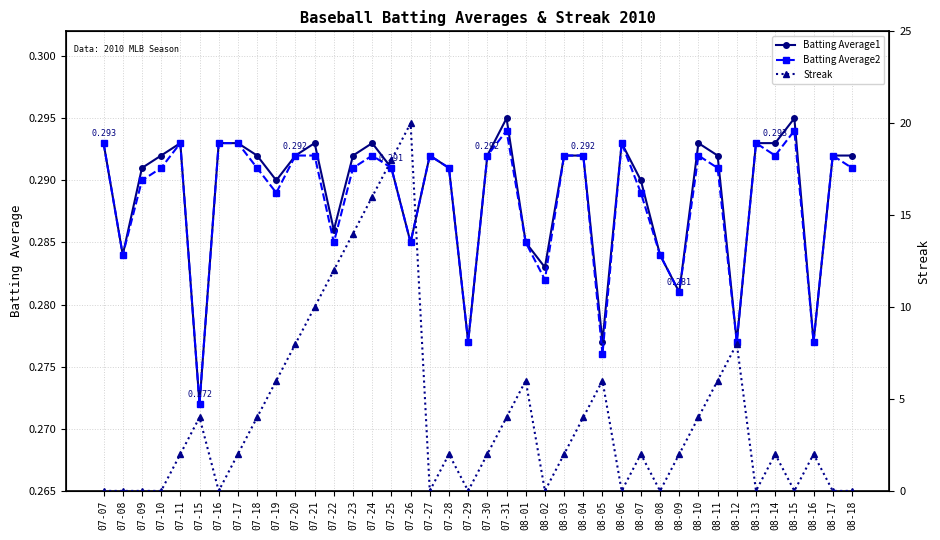

Reading left to right, what are all the values shown in this chart?

Batting Average1: 07-07=0.3	07-08=0.3	07-09=0.3	07-10=0.3	07-11=0.3	07-15=0.3	07-16=0.3	07-17=0.3	07-18=0.3	07-19=0.3	07-20=0.3	07-21=0.3	07-22=0.3	07-23=0.3	07-24=0.3	07-25=0.3	07-26=0.3	07-27=0.3	07-28=0.3	07-29=0.3	07-30=0.3	07-31=0.3	08-01=0.3	08-02=0.3	08-03=0.3	08-04=0.3	08-05=0.3	08-06=0.3	08-07=0.3	08-08=0.3	08-09=0.3	08-10=0.3	08-11=0.3	08-12=0.3	08-13=0.3	08-14=0.3	08-15=0.3	08-16=0.3	08-17=0.3	08-18=0.3
Batting Average2: 07-07=0.3	07-08=0.3	07-09=0.3	07-10=0.3	07-11=0.3	07-15=0.3	07-16=0.3	07-17=0.3	07-18=0.3	07-19=0.3	07-20=0.3	07-21=0.3	07-22=0.3	07-23=0.3	07-24=0.3	07-25=0.3	07-26=0.3	07-27=0.3	07-28=0.3	07-29=0.3	07-30=0.3	07-31=0.3	08-01=0.3	08-02=0.3	08-03=0.3	08-04=0.3	08-05=0.3	08-06=0.3	08-07=0.3	08-08=0.3	08-09=0.3	08-10=0.3	08-11=0.3	08-12=0.3	08-13=0.3	08-14=0.3	08-15=0.3	08-16=0.3	08-17=0.3	08-18=0.3
Streak: 07-07=0.0	07-08=0.0	07-09=0.0	07-10=0.0	07-11=2.0	07-15=4.0	07-16=0.0	07-17=2.0	07-18=4.0	07-19=6.0	07-20=8.0	07-21=10.0	07-22=12.0	07-23=14.0	07-24=16.0	07-25=18.0	07-26=20.0	07-27=0.0	07-28=2.0	07-29=0.0	07-30=2.0	07-31=4.0	08-01=6.0	08-02=0.0	08-03=2.0	08-04=4.0	08-05=6.0	08-06=0.0	08-07=2.0	08-08=0.0	08-09=2.0	08-10=4.0	08-11=6.0	08-12=8.0	08-13=0.0	08-14=2.0	08-15=0.0	08-16=2.0	08-17=0.0	08-18=0.0